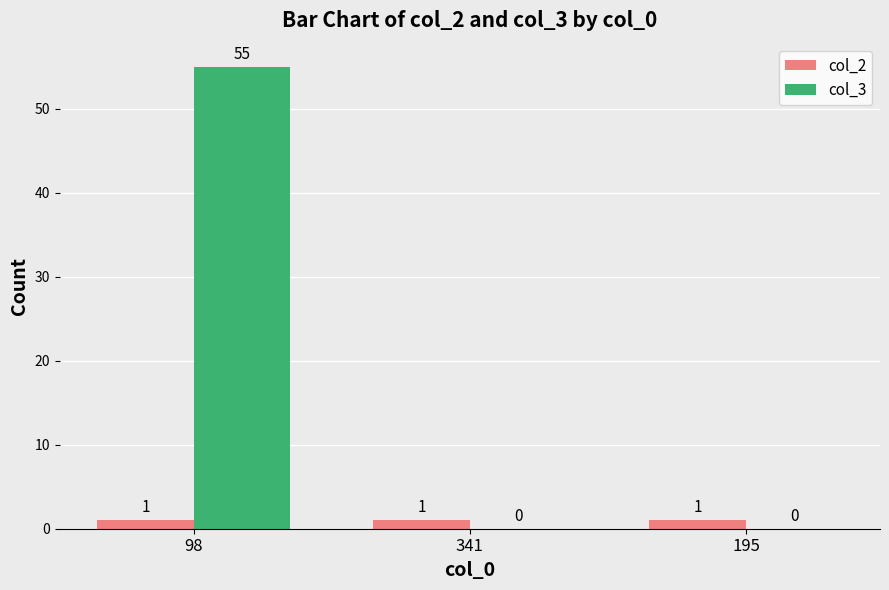

Which series has the widest spread of values?

col_3